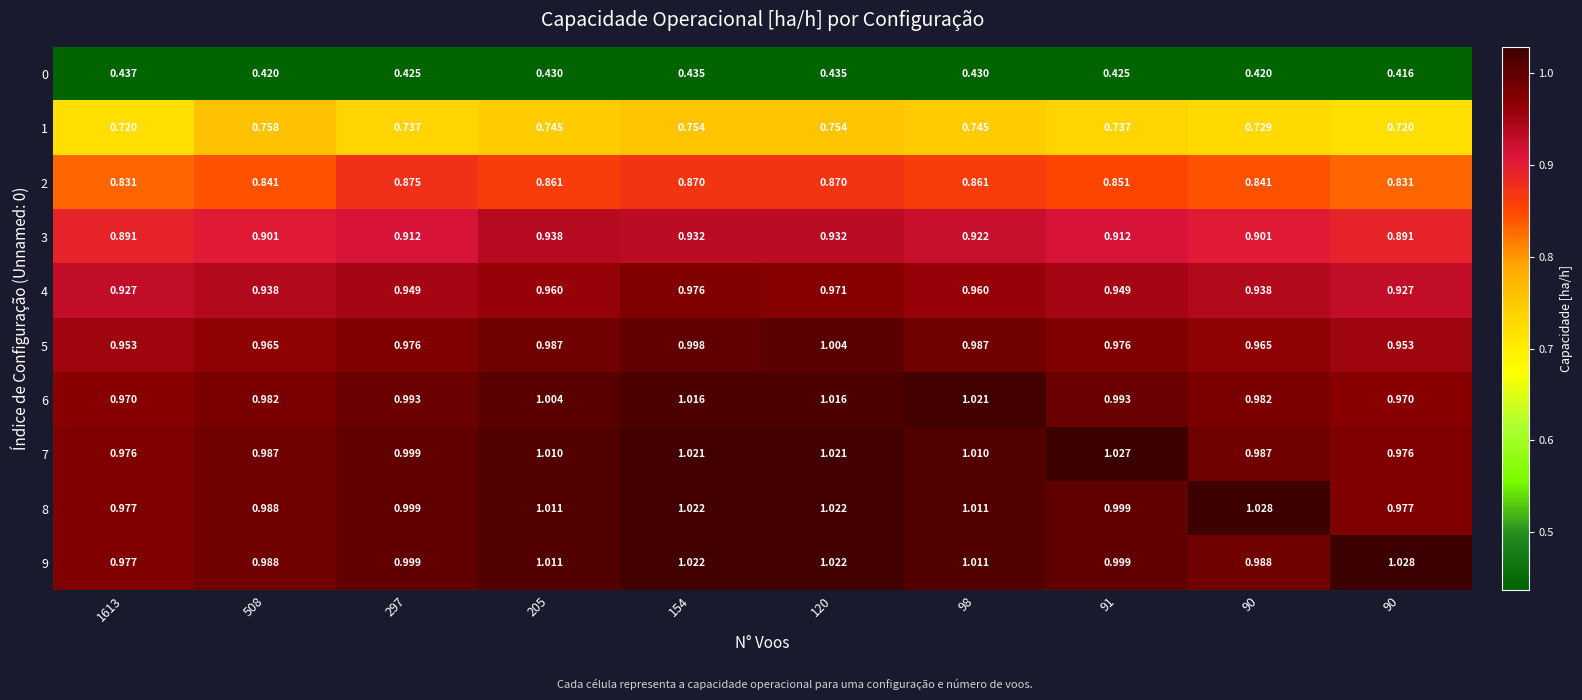

Which series has the widest spread of values?

8